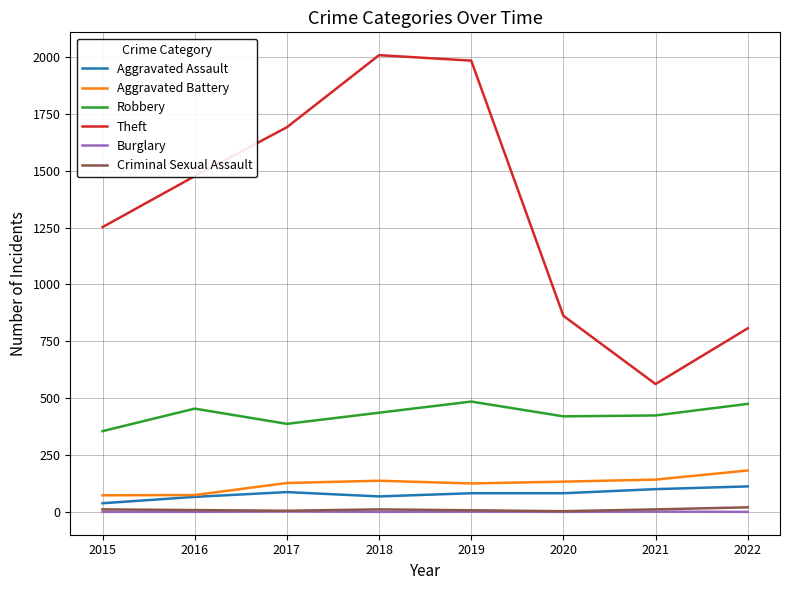

What is the difference between the second highest and second lowest values in the Criminal Sexual Assault series?

6